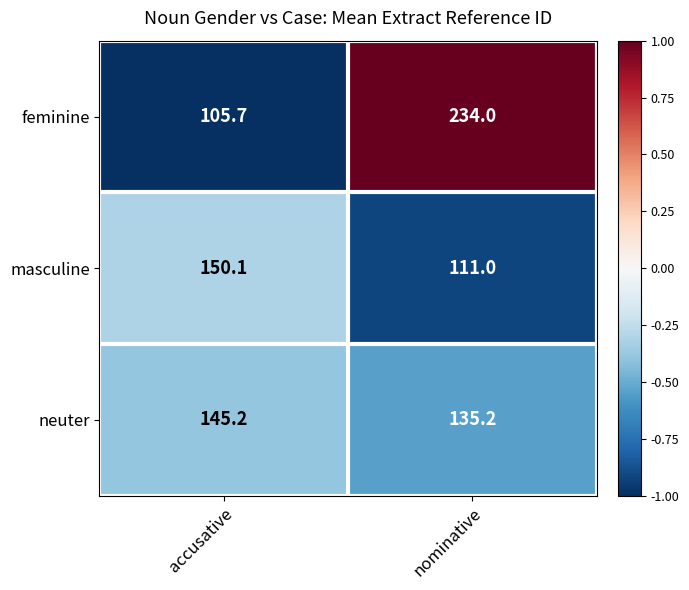

What is the sum of all neuter values?

280.4